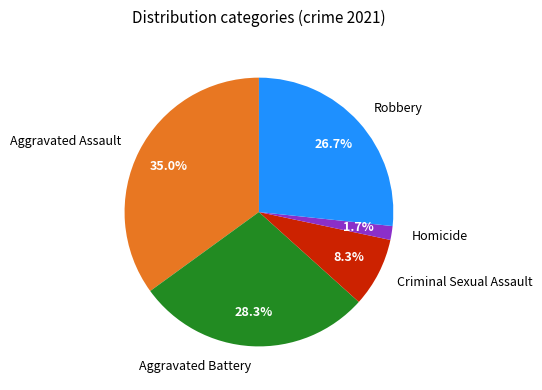

True or false: Aggravated Assault accounts for 30% of the total.

False